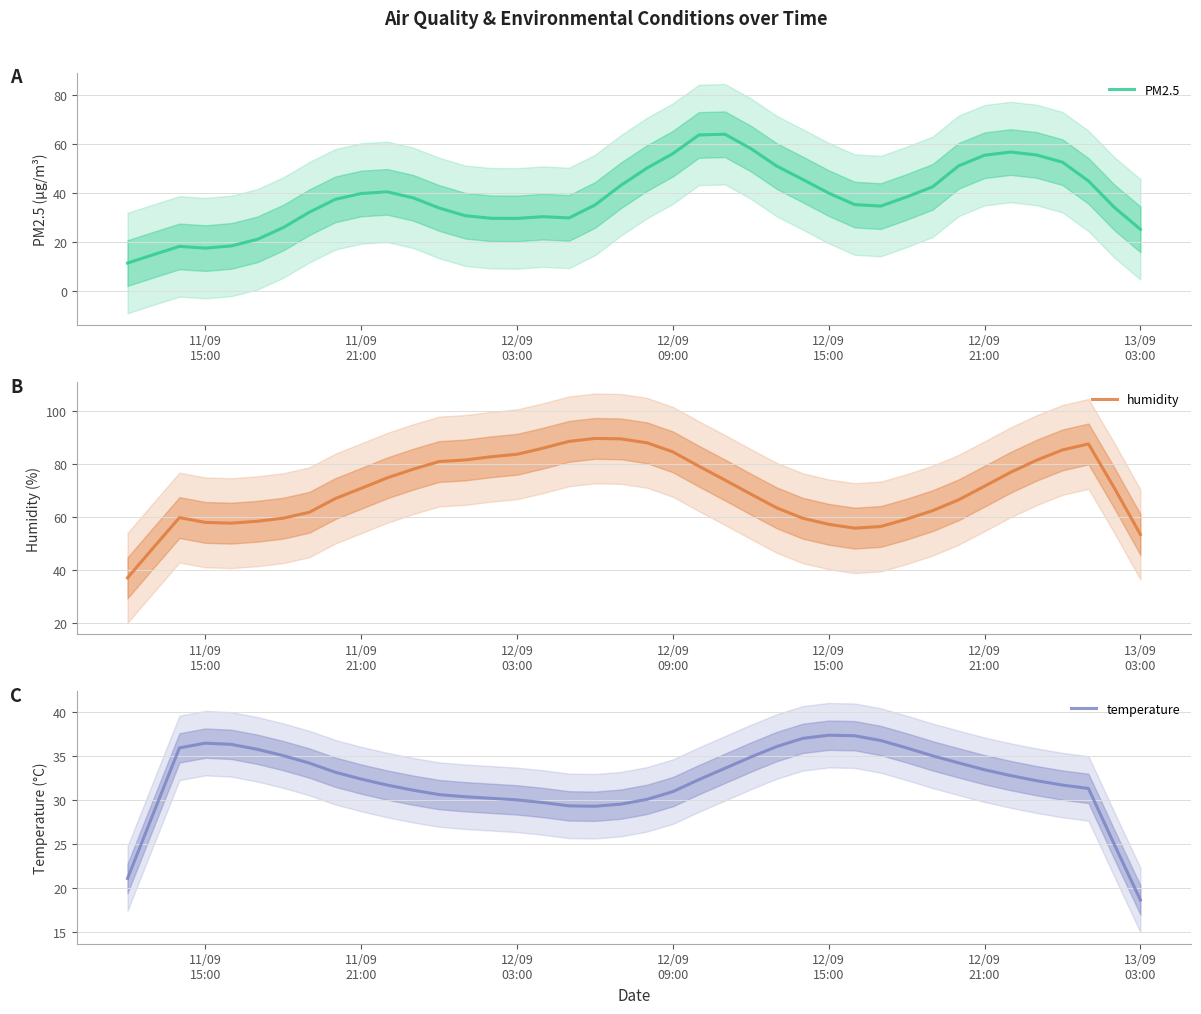

What is the minimum value for PM2.5?

11.4